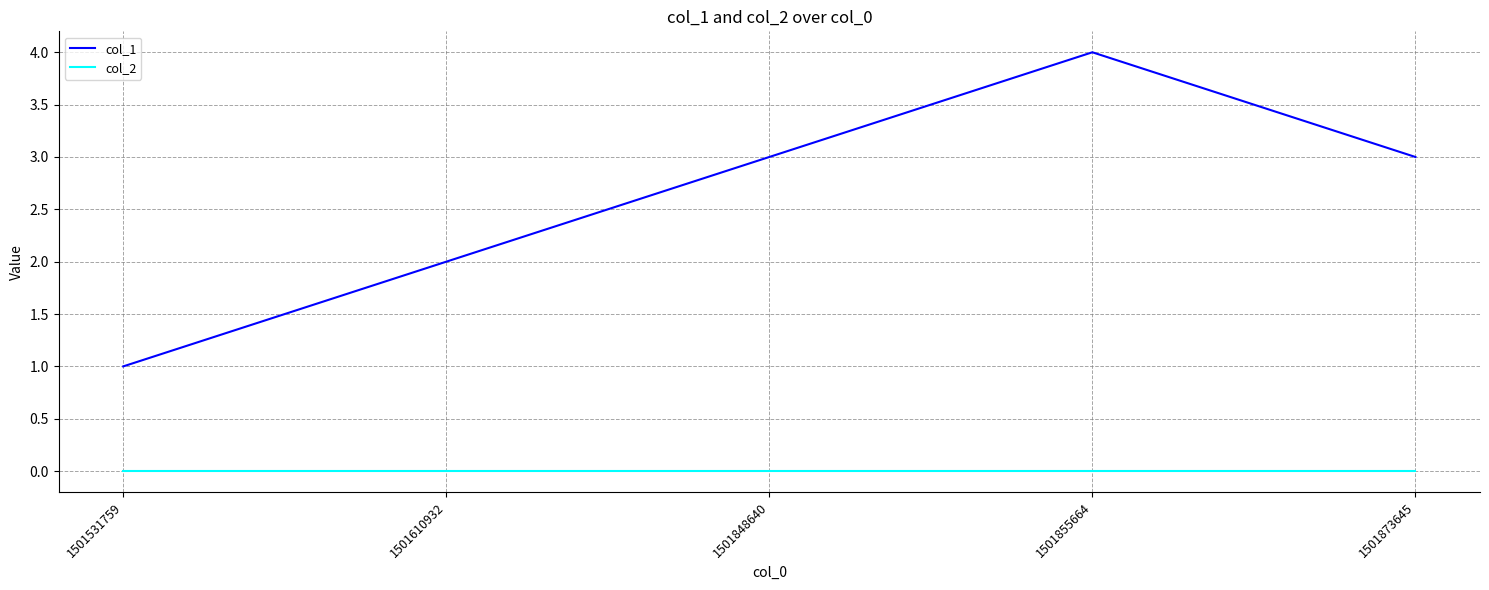

The col_2 series shows 0 at 1501873645. True or false?

True